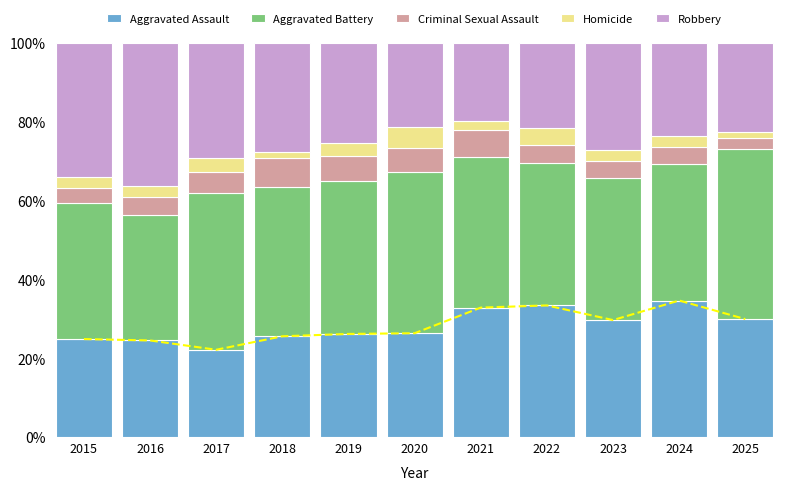

Which series changed the most between 2020 and 2023?

Robbery